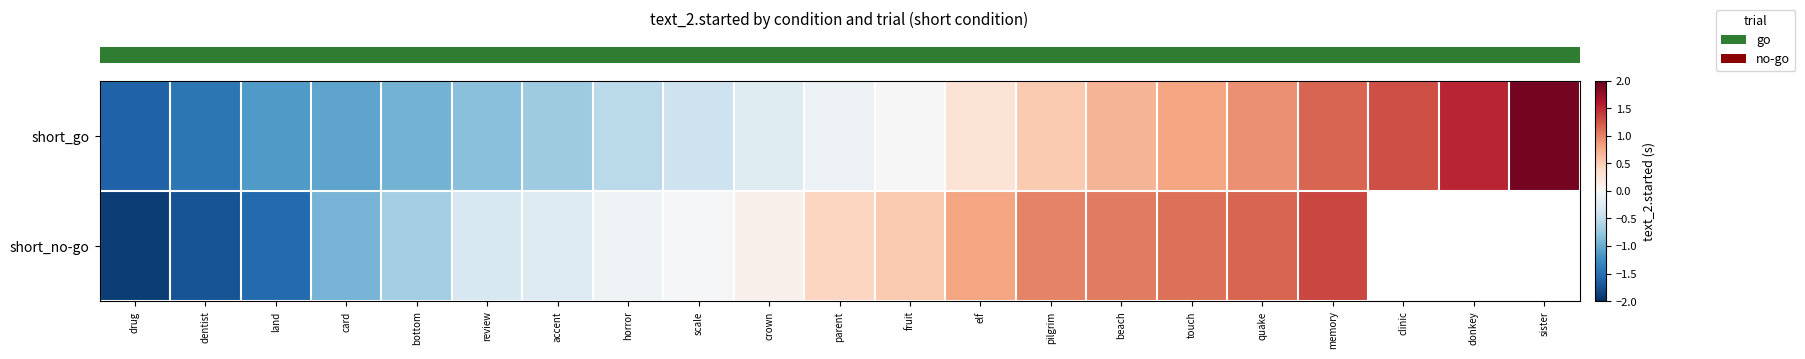

At how many categories does at least one series exceed -1?

18